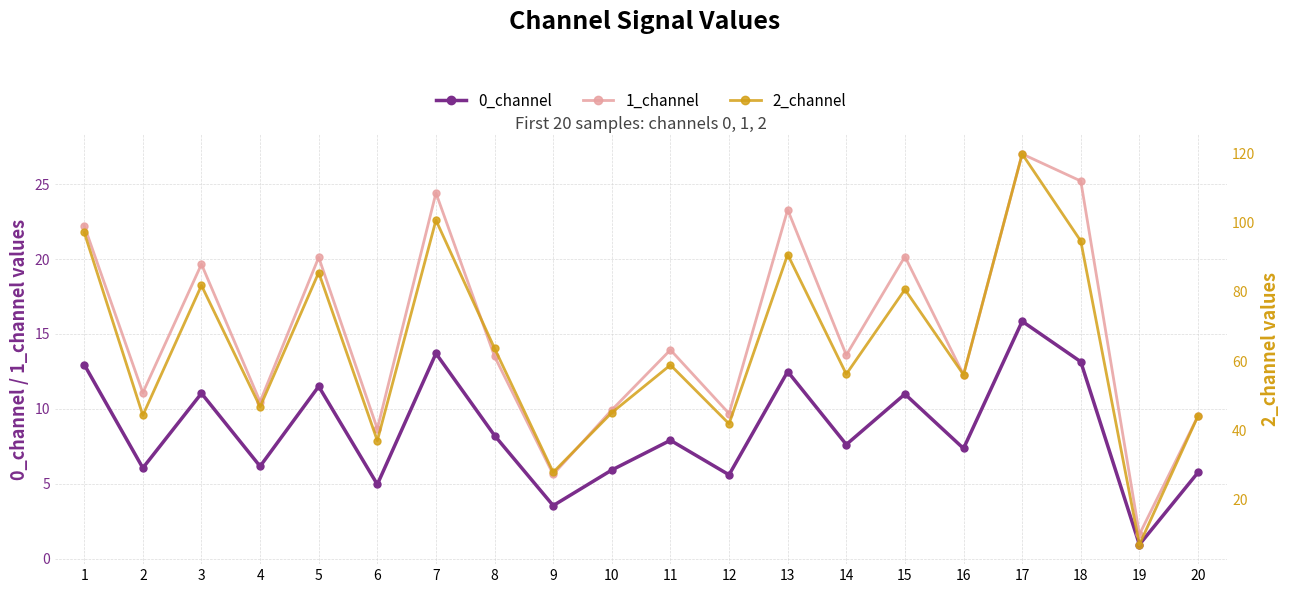

Reading left to right, list all the values displayed in this chart.

0_channel: 1=13.0	2=6.1	3=11.0	4=6.2	5=11.5	6=5.0	7=13.7	8=8.2	9=3.5	10=5.9	11=7.9	12=5.6	13=12.5	14=7.6	15=11.0	16=7.4	17=15.8	18=13.1	19=0.9	20=5.8
1_channel: 1=22.2	2=11.1	3=19.7	4=10.5	5=20.1	6=8.7	7=24.4	8=13.5	9=5.6	10=9.9	11=13.9	12=9.7	13=23.3	14=13.6	15=20.2	16=12.3	17=27.0	18=25.2	19=1.6	20=9.5
2_channel: 1=97.1	2=44.3	3=81.8	4=46.8	5=85.6	6=37.0	7=100.7	8=63.6	9=27.9	10=45.1	11=58.8	12=41.9	13=90.8	14=56.2	15=80.7	16=56.0	17=119.8	18=94.6	19=7.0	20=44.1